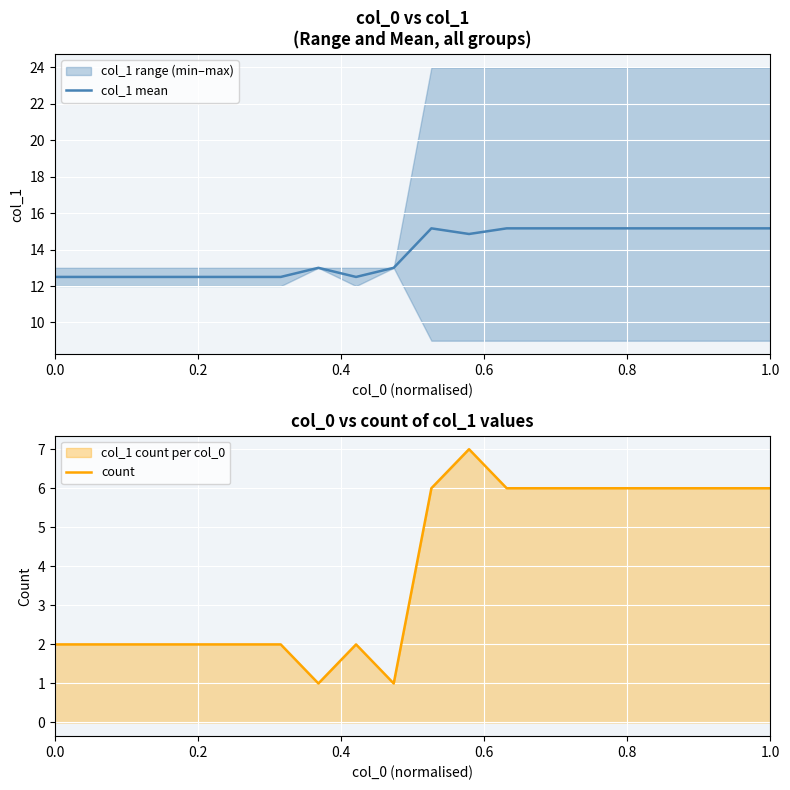

What is the average value of the col_1 mean series?

13.9